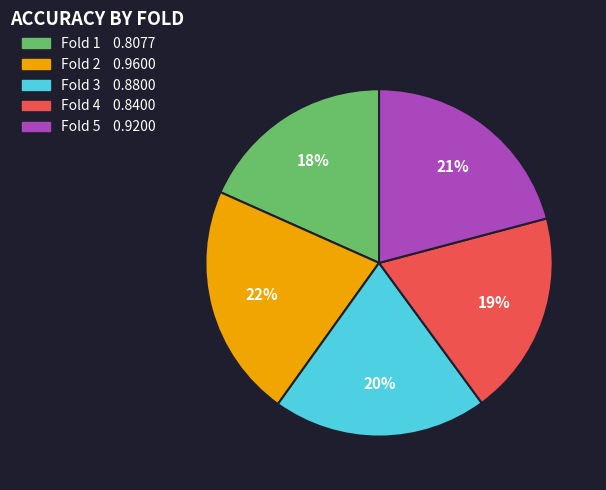

Is there a majority slice in this chart?

No